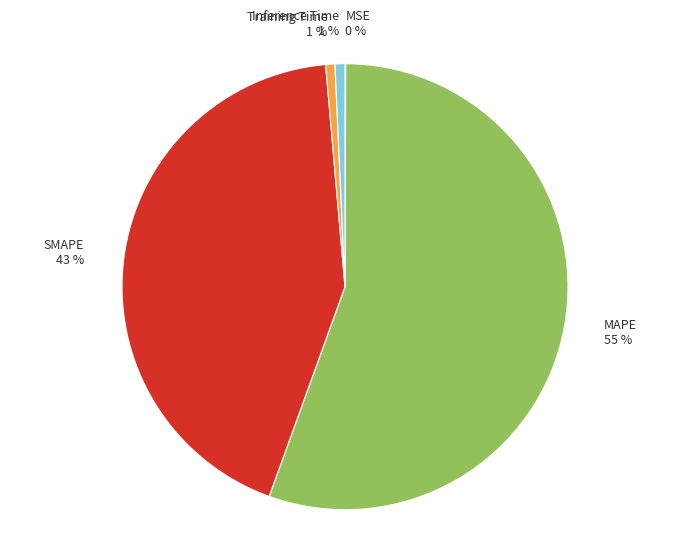

To the nearest percent, what percentage of the pie is Training Time?

1%